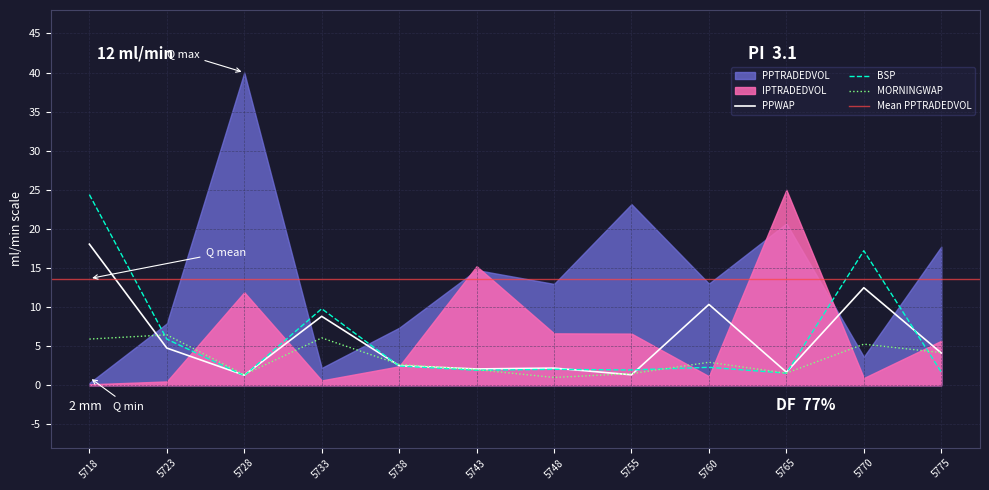

What is the minimum value for MORNINGWAP?

1.0